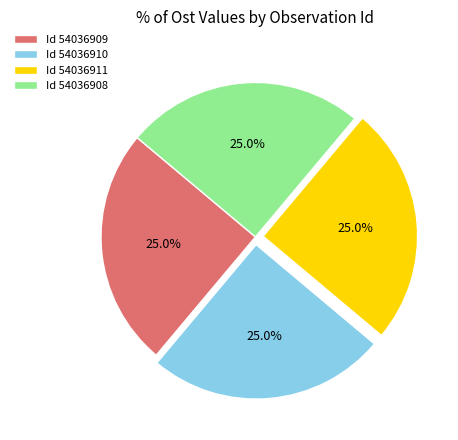

Approximately how many times larger is the value at Id 54036909 compared to Id 54036910?

1.0